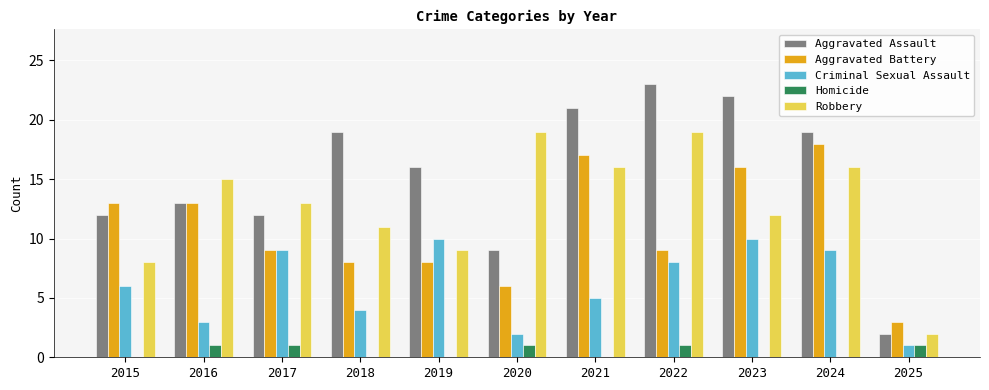

Count the number of categories in the chart.

11